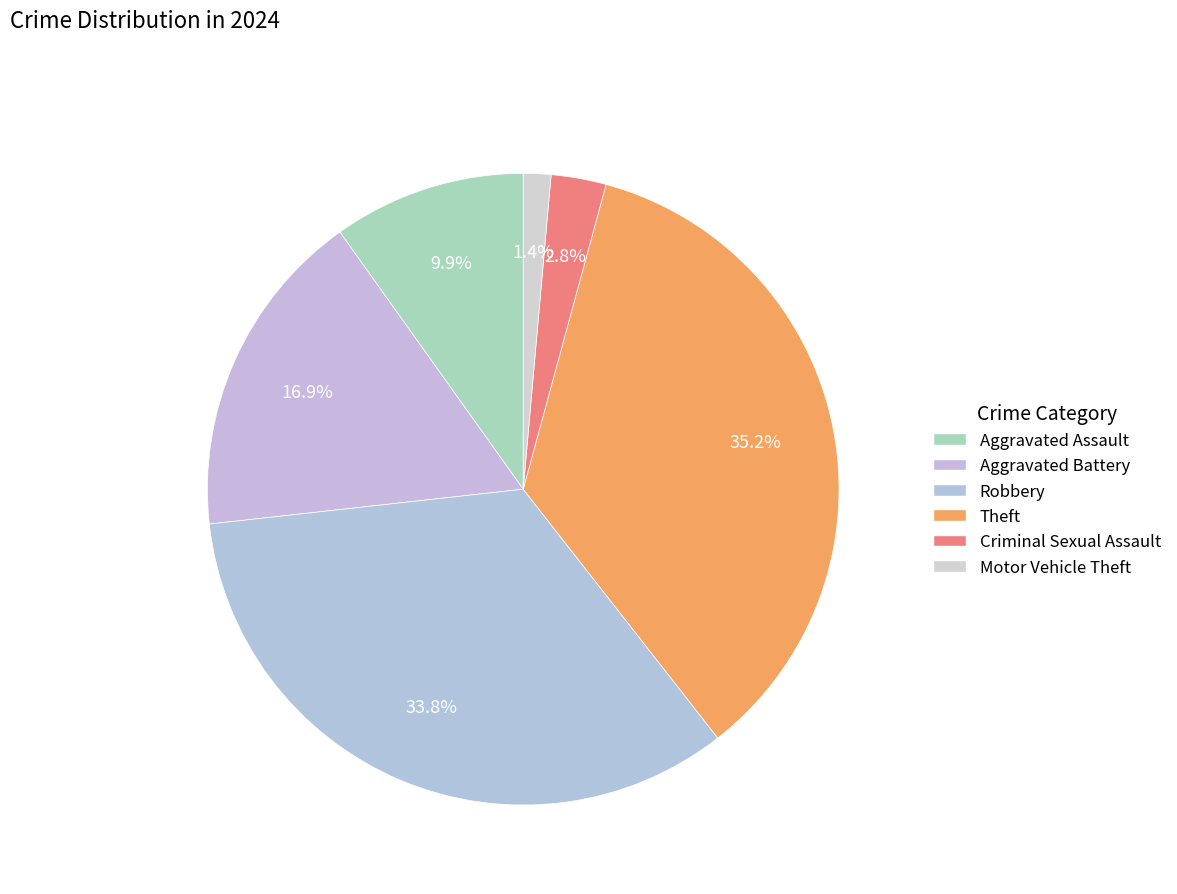

How many slices are in this pie chart?

6